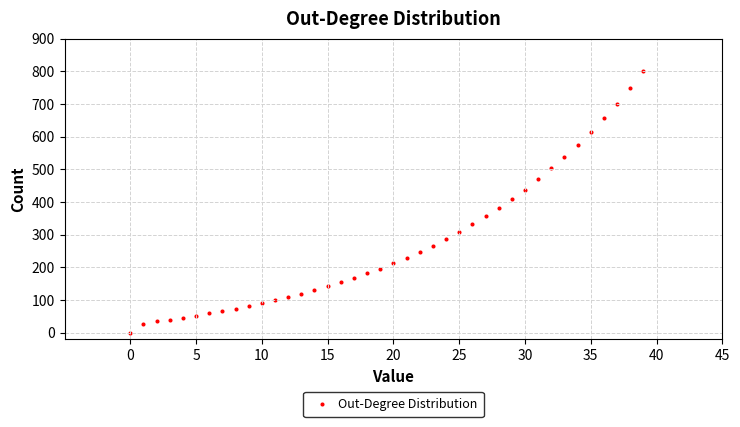

What is the range of Y values (max minus min)?

800.0